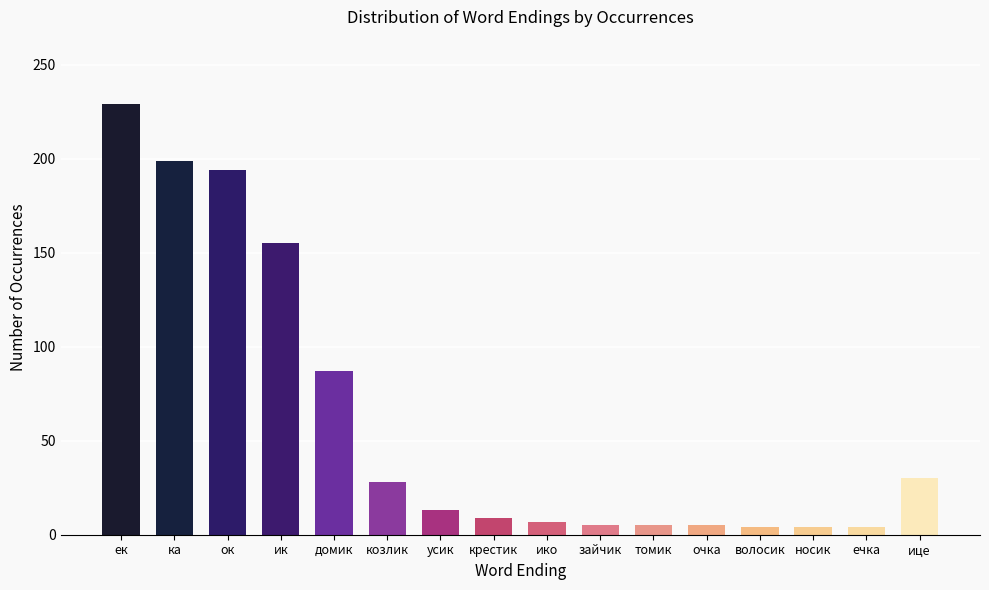

What value does the data have at ико?

7